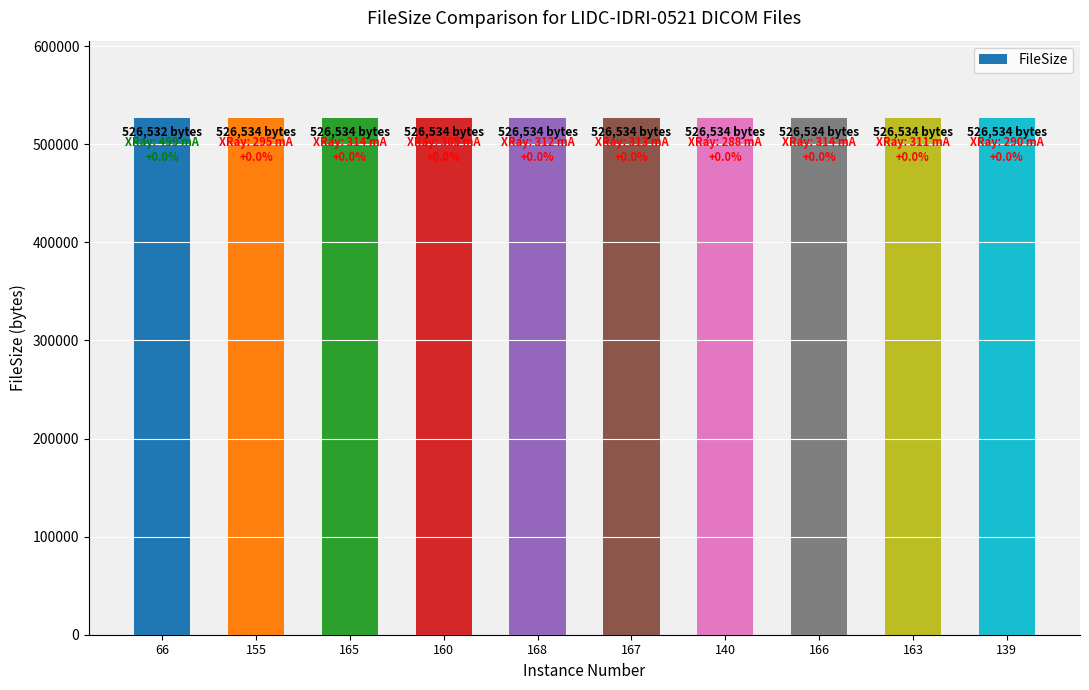

Count the values in the range 526534 to 526535.

9